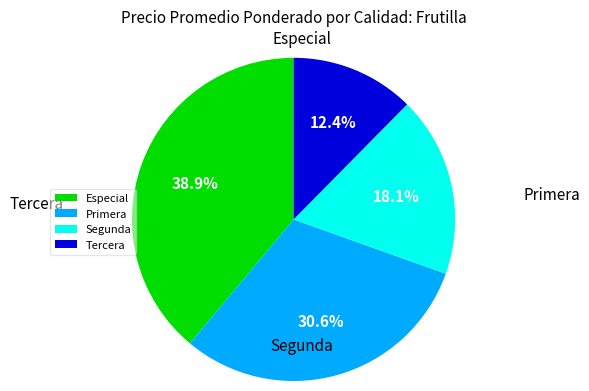

To the nearest percent, what is the average slice percentage?

25%